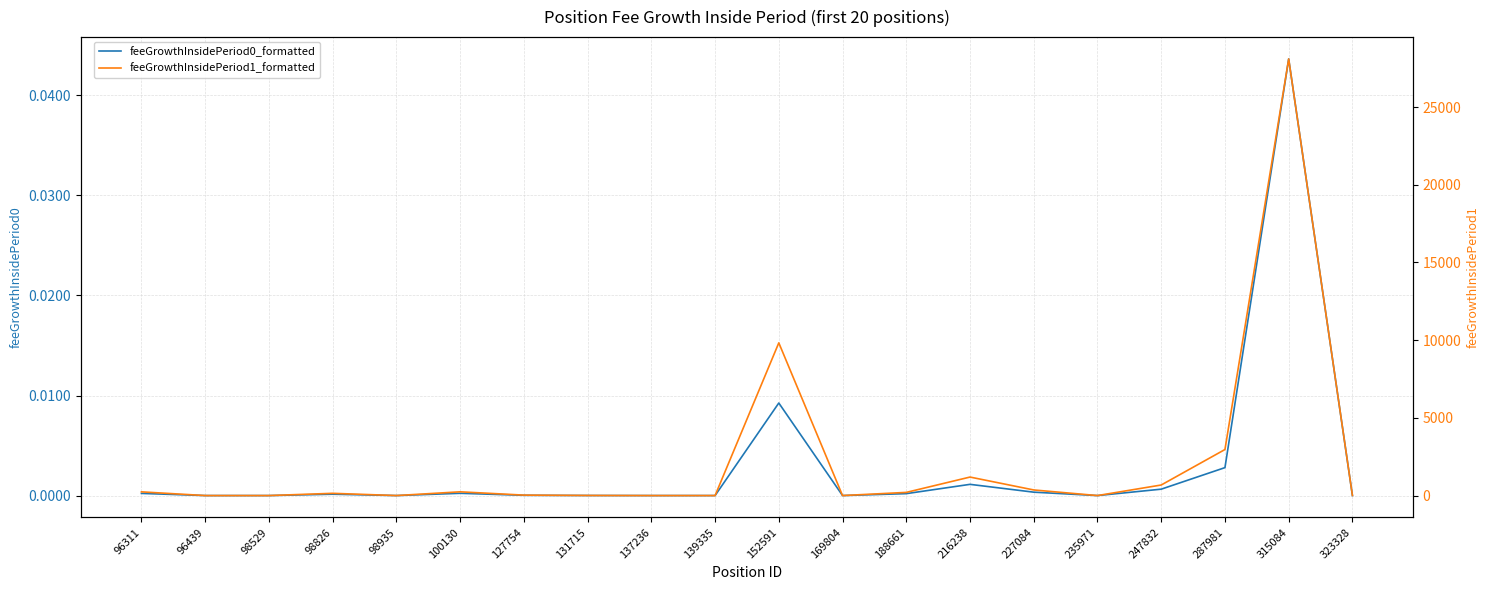

Where is feeGrowthInsidePeriod1_formatted nearest to the value 14048?

152591